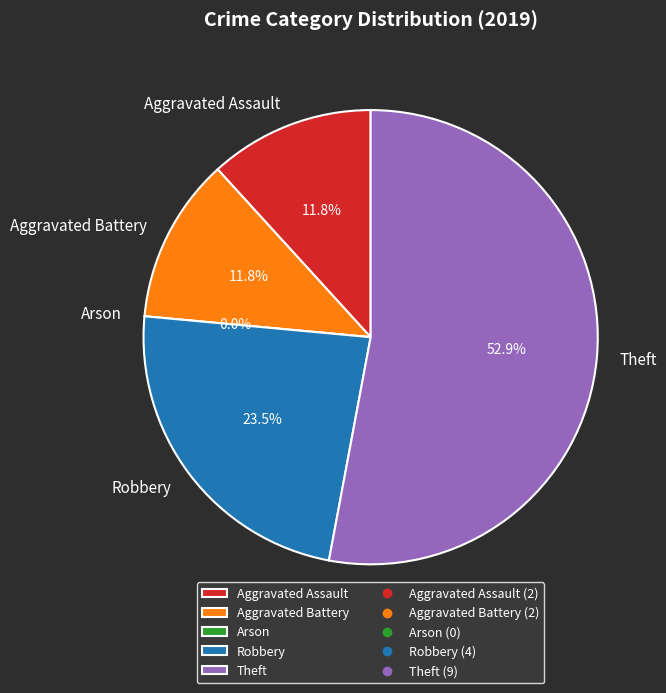

What is the ratio of the value at Robbery to the value at Theft?

0.4